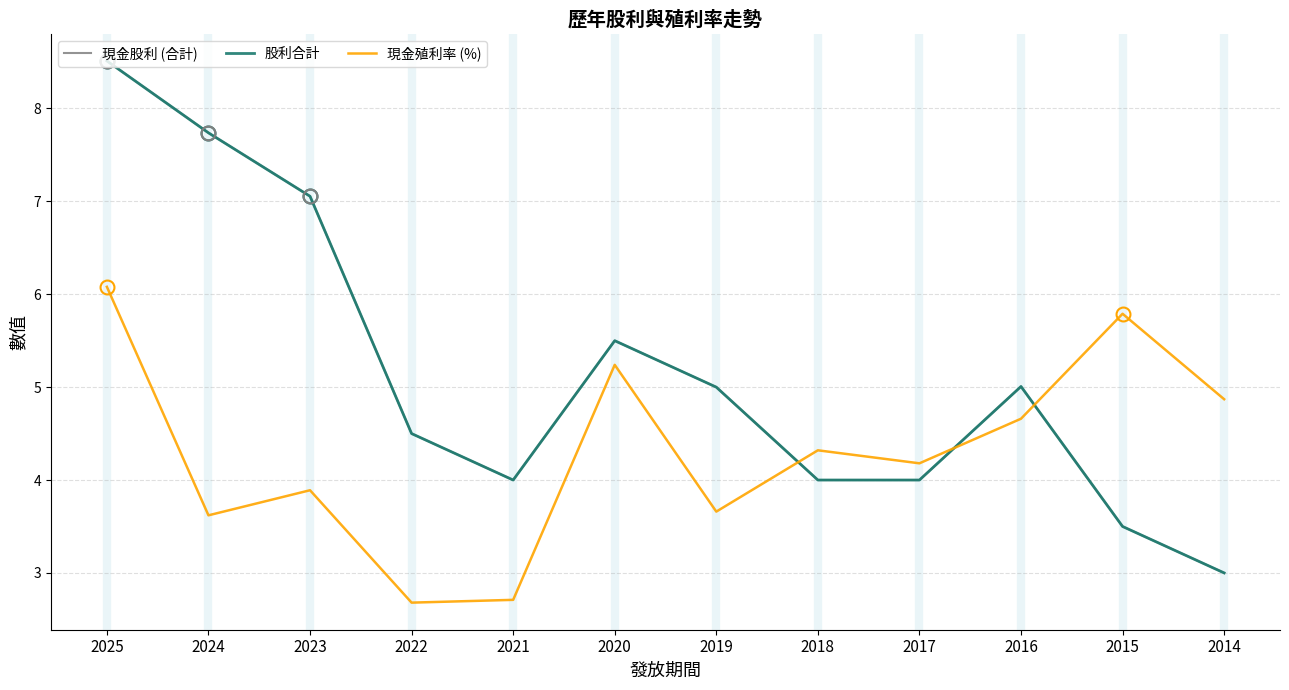

What is the value of the 現金殖利率 (%) point at the 12th from the left?

4.9